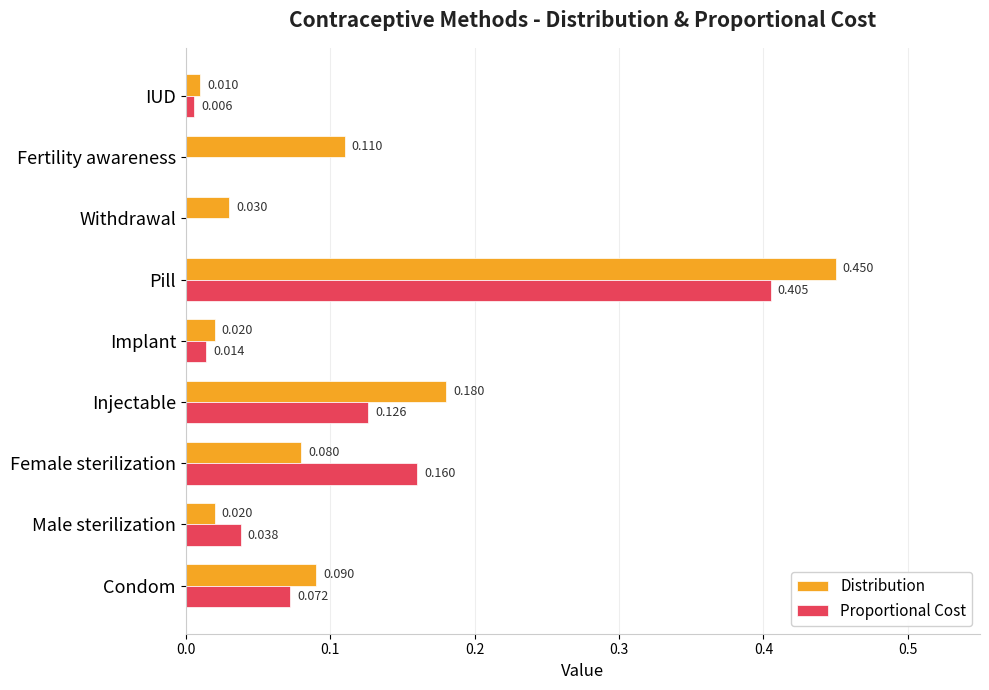

Which series has the largest total across all categories?

Distribution